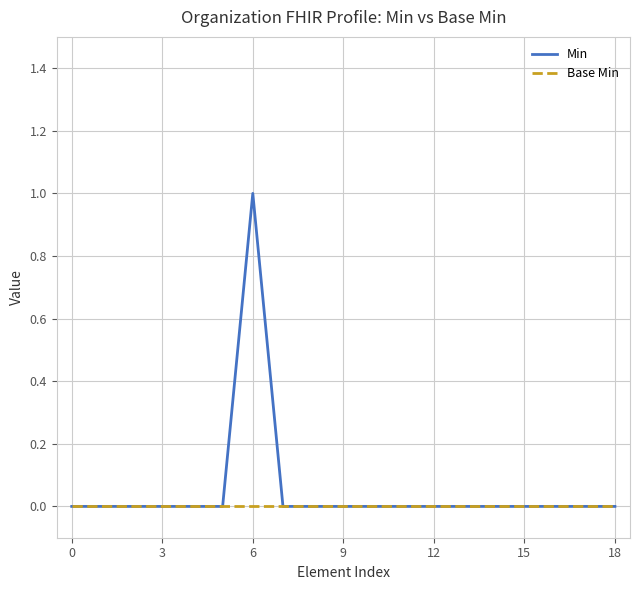

Which series has the widest spread of values?

Min